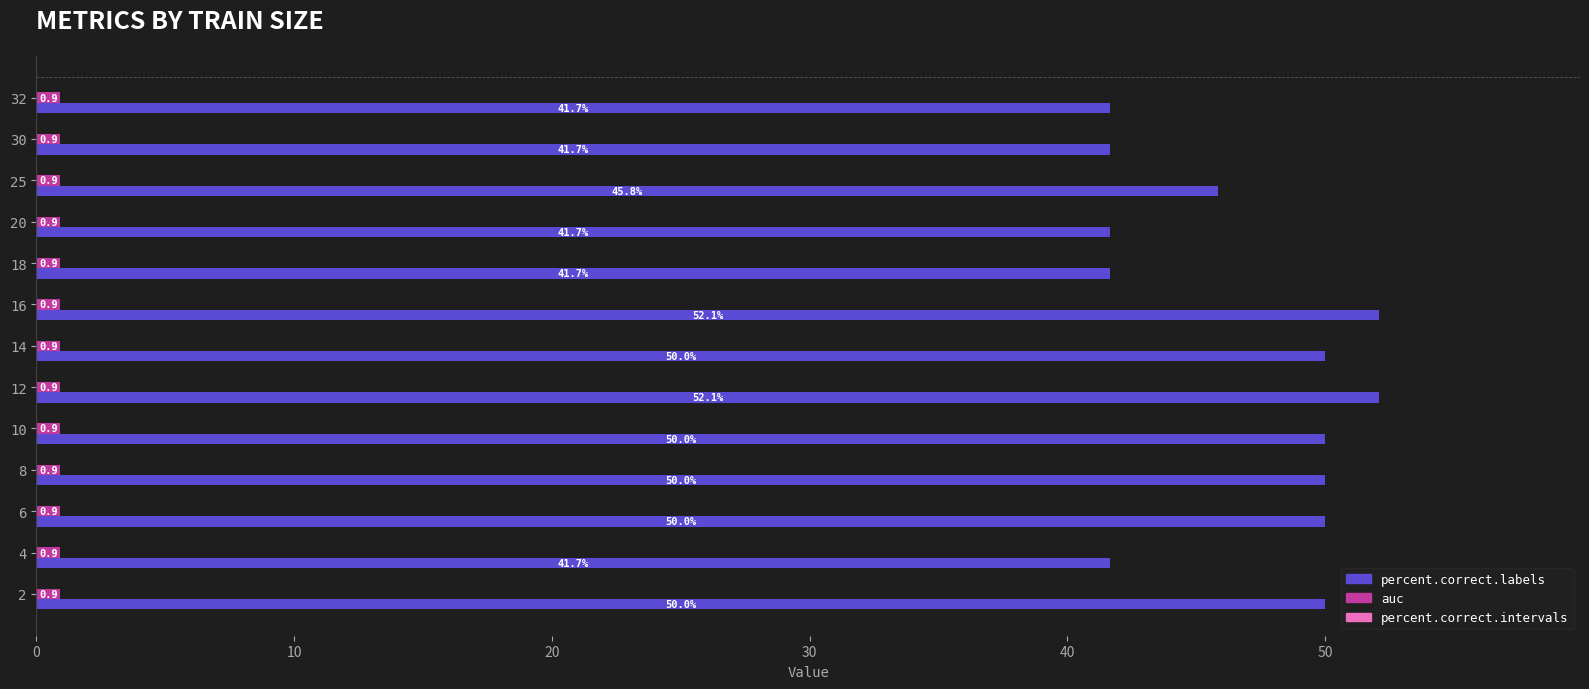

What is the average value of the auc series?

0.9